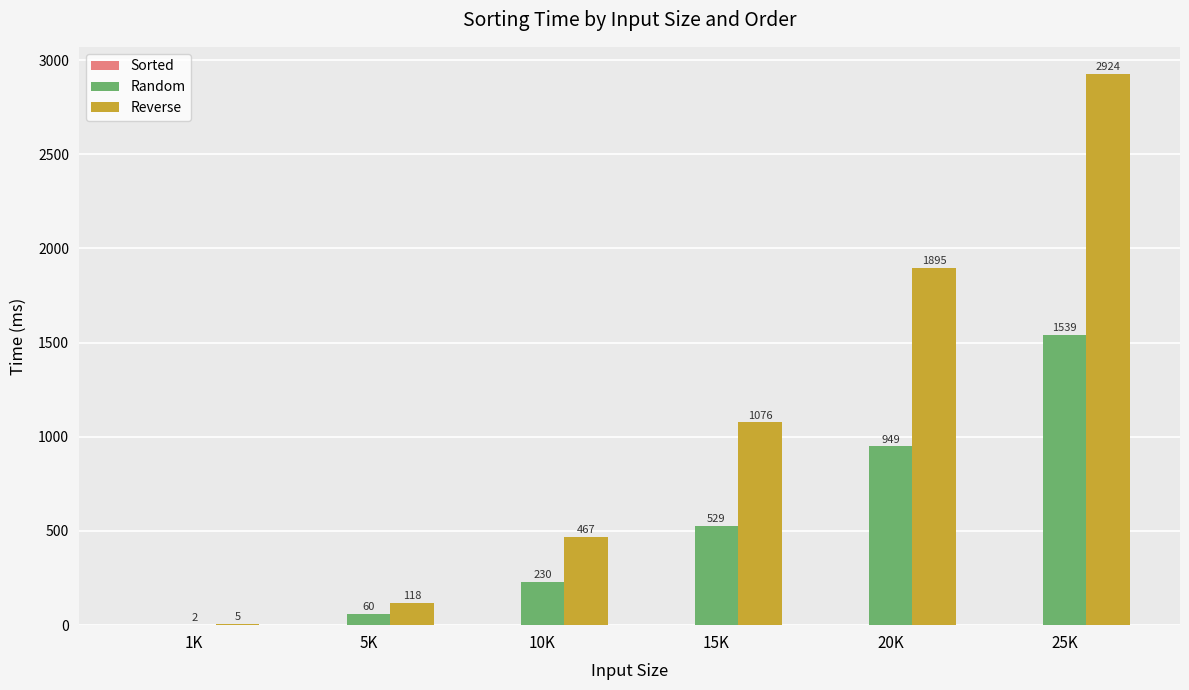

At which category is the sum across all series the highest?

25K